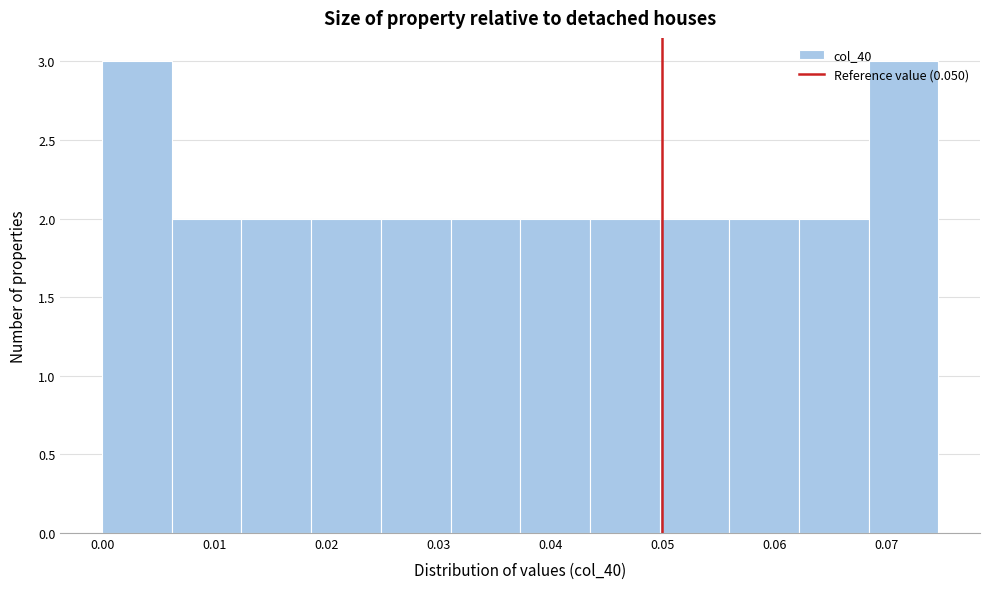

How tall is the bar that spans 0.037 to 0.044 on the x-axis? Neither the bar edges nor the heights are printed on the chart, so give them approximately, as read against the axes.

2